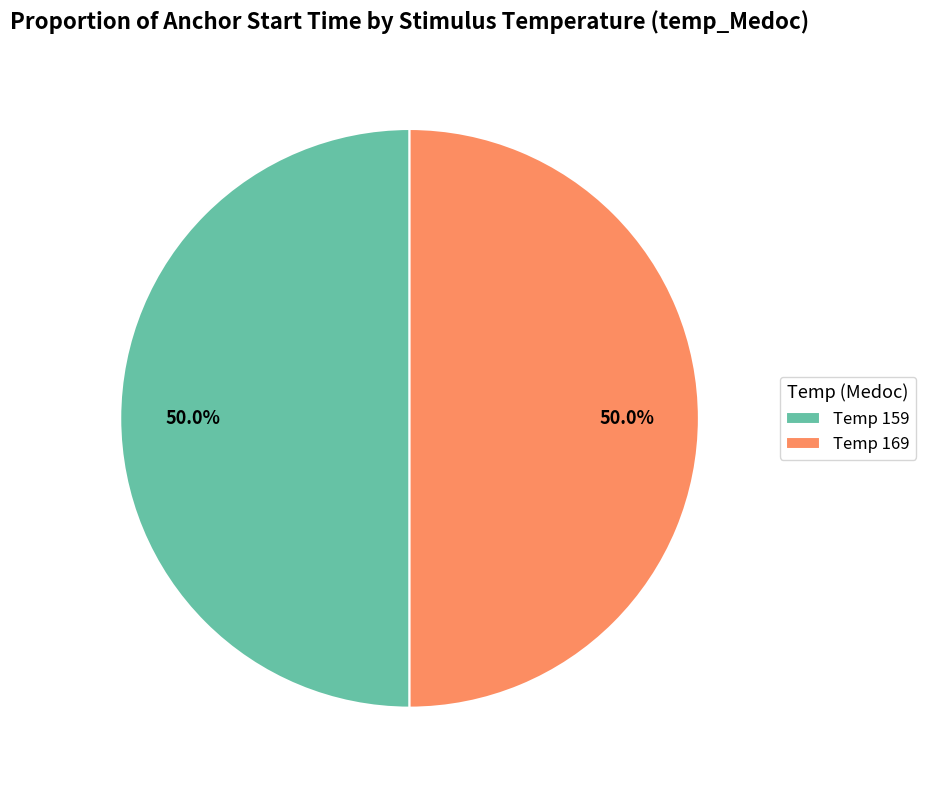

What percentage do Temp 169 and Temp 159 together represent?

100.0%